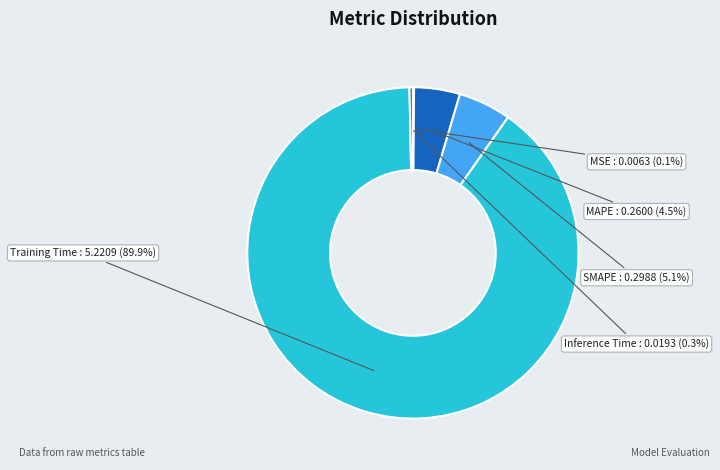

What is the majority slice?

Training Time